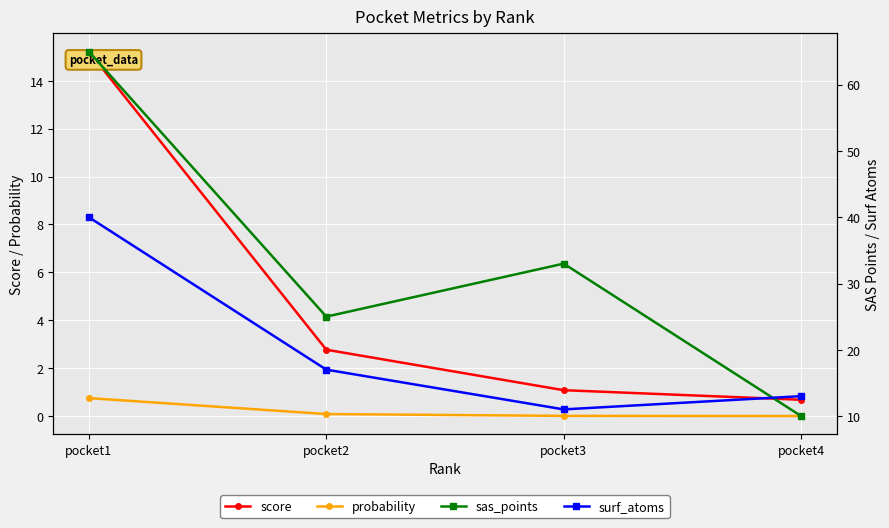

What are all the series names shown in the legend?

score, probability, sas_points, surf_atoms